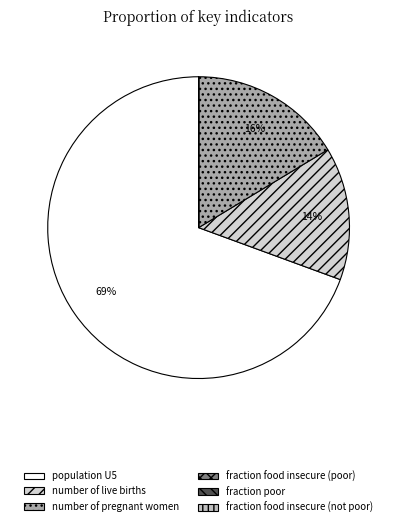

To the nearest percent, what portion does population U5 represent?

69%